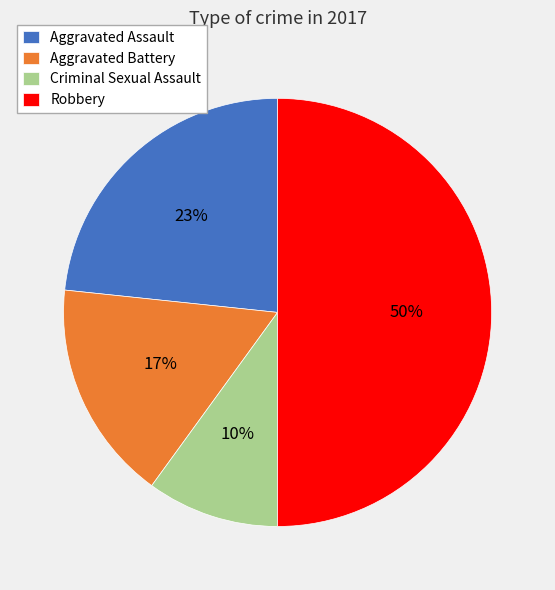

Between Robbery and Criminal Sexual Assault, which is larger?

Robbery